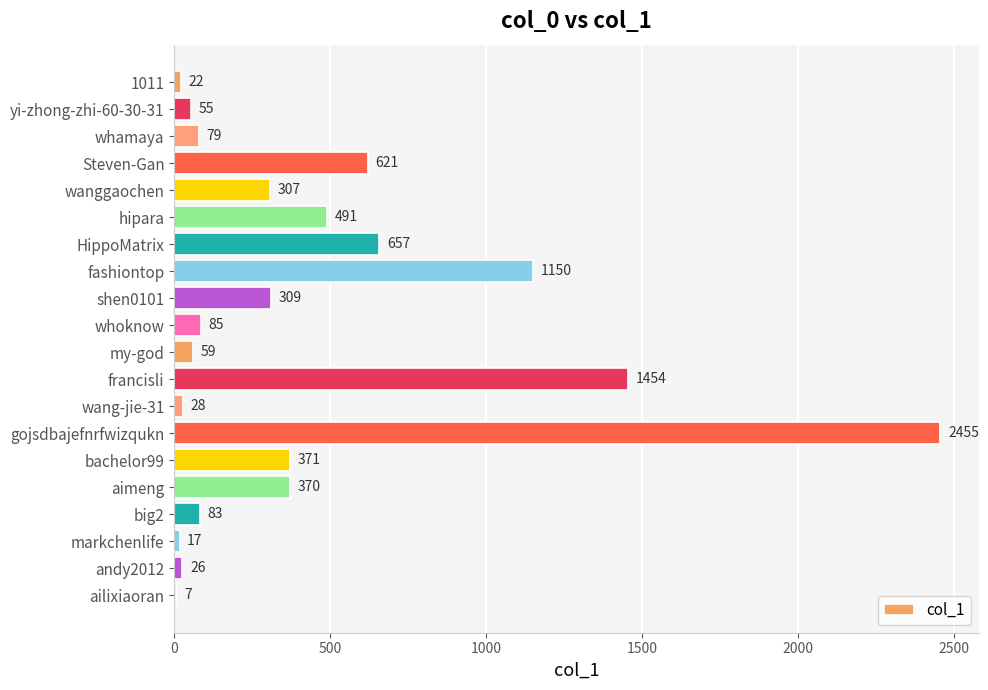

Where is the data nearest to the value 1231?

fashiontop